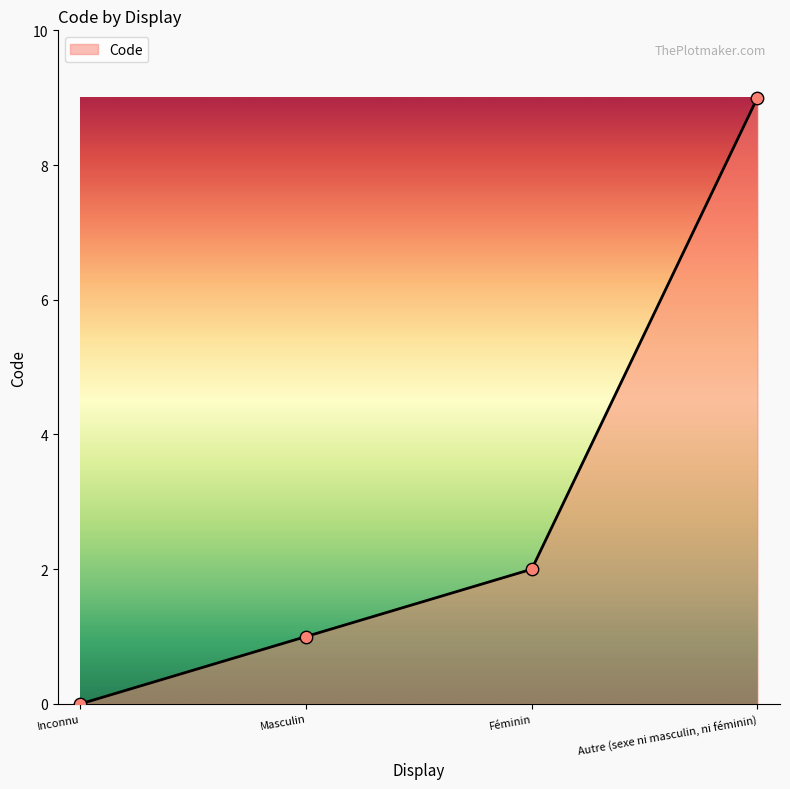

What is the change in value from Féminin to Autre (sexe ni masculin, ni féminin)?

+7